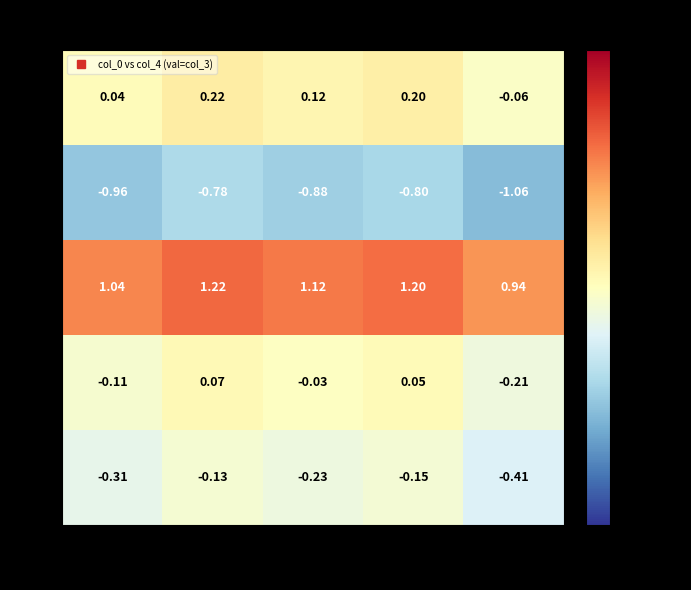

Is the value of 229 at 387 greater than the value of 225 at 387?

Yes